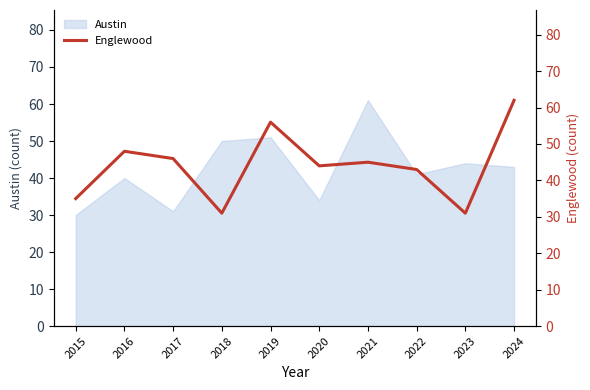

What is the minimum value shown in the chart?

31